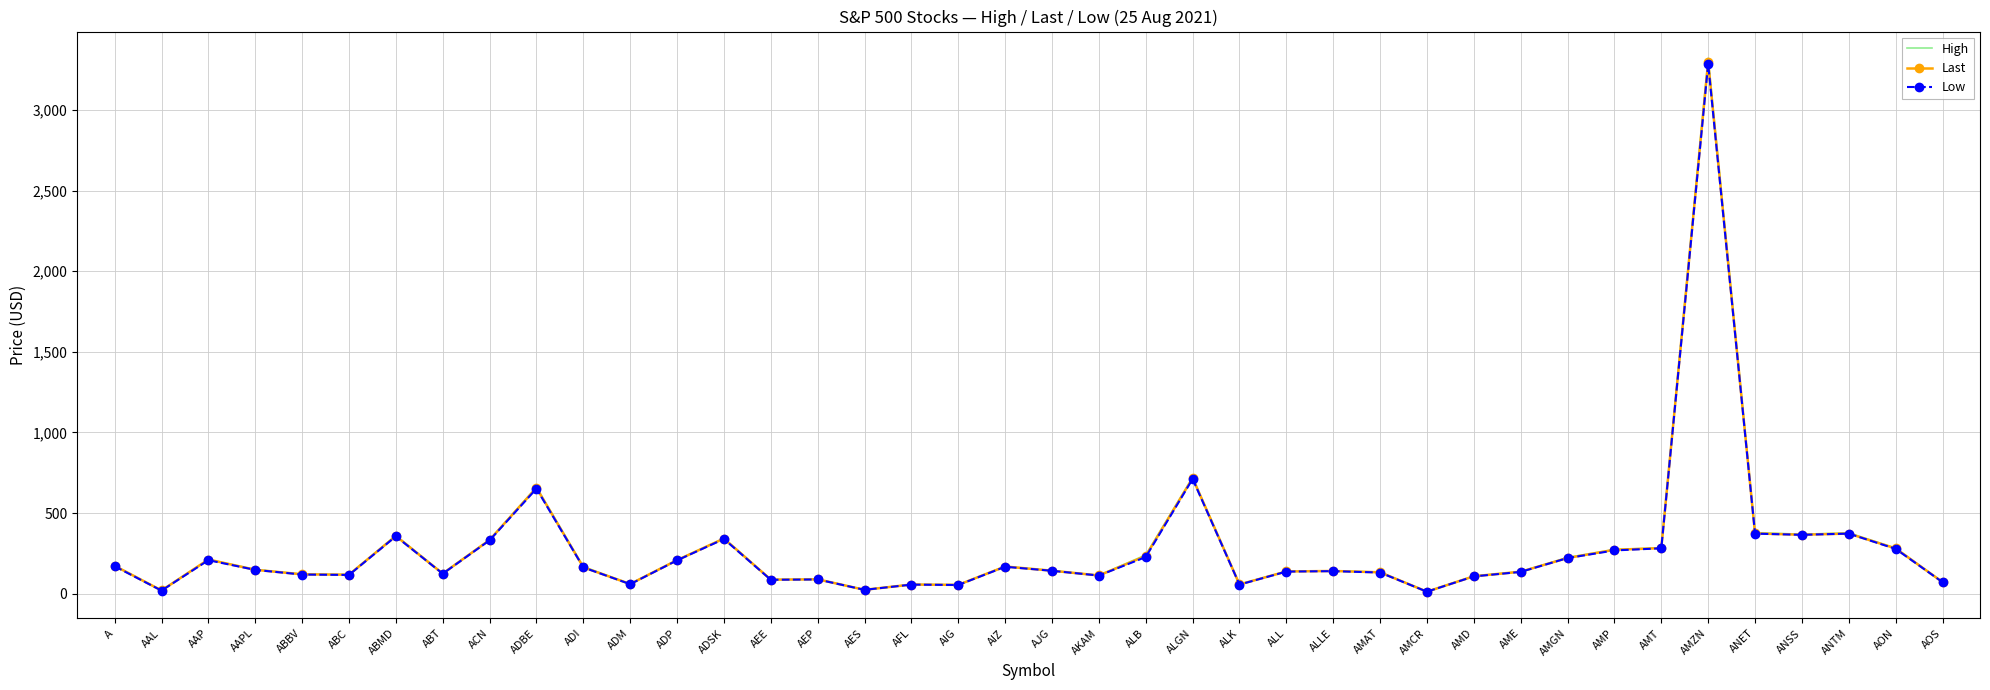

The value of Low at ABMD is 355.9. True or false?

True